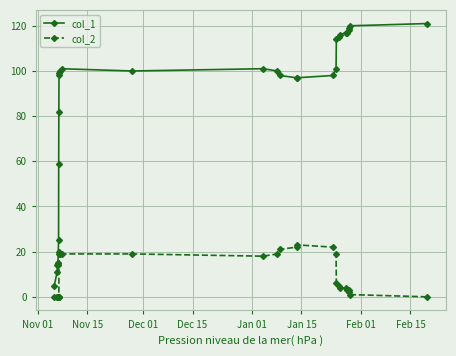

Which series has the widest spread of values?

col_1